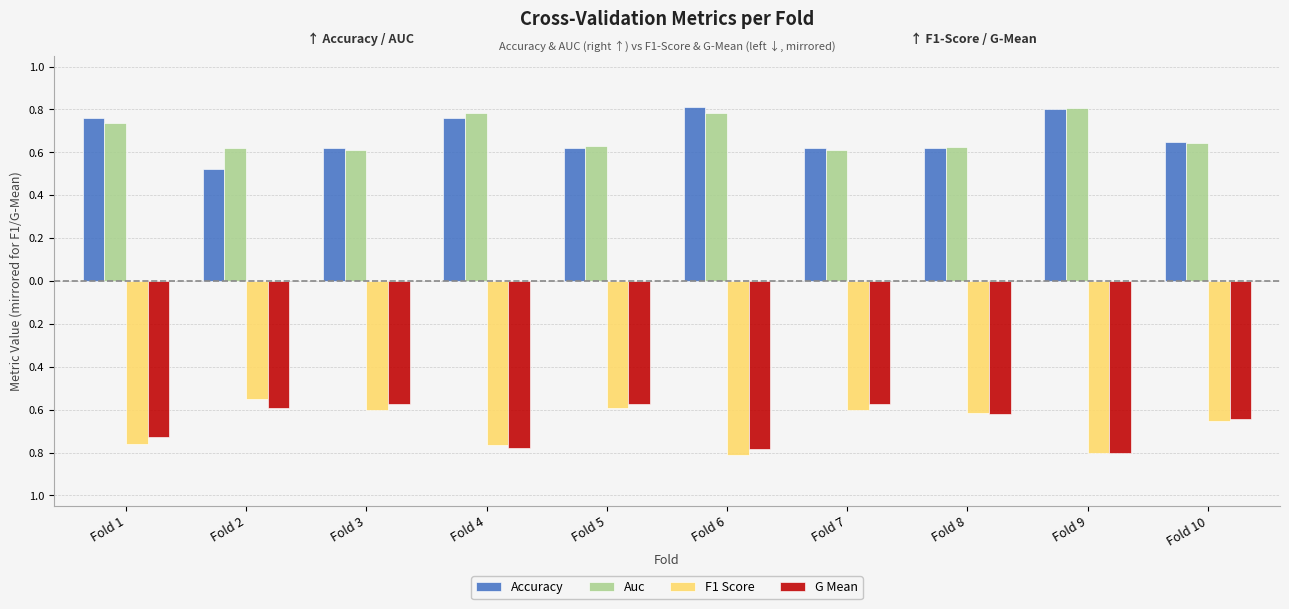

Are the bars horizontal?

No